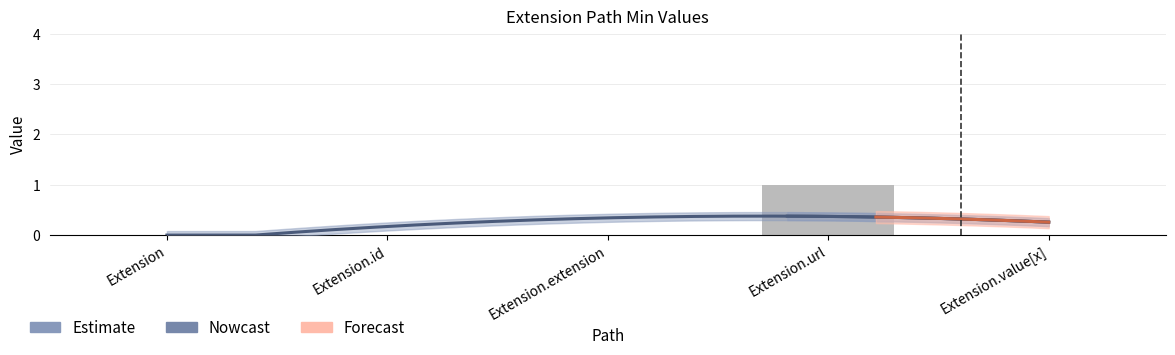

Reading left to right, what are all the values shown in this chart?

Extension=0	Extension.id=0	Extension.extension=0	Extension.url=1	Extension.value[x]=0